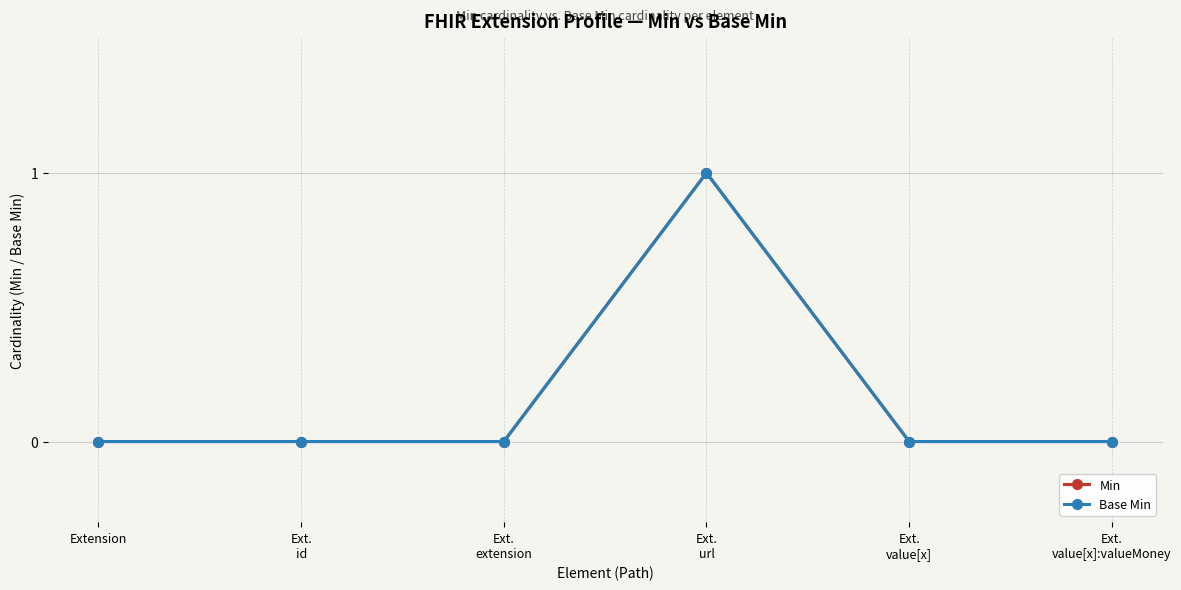

True or false: Base Min and Min cross at least once.

False